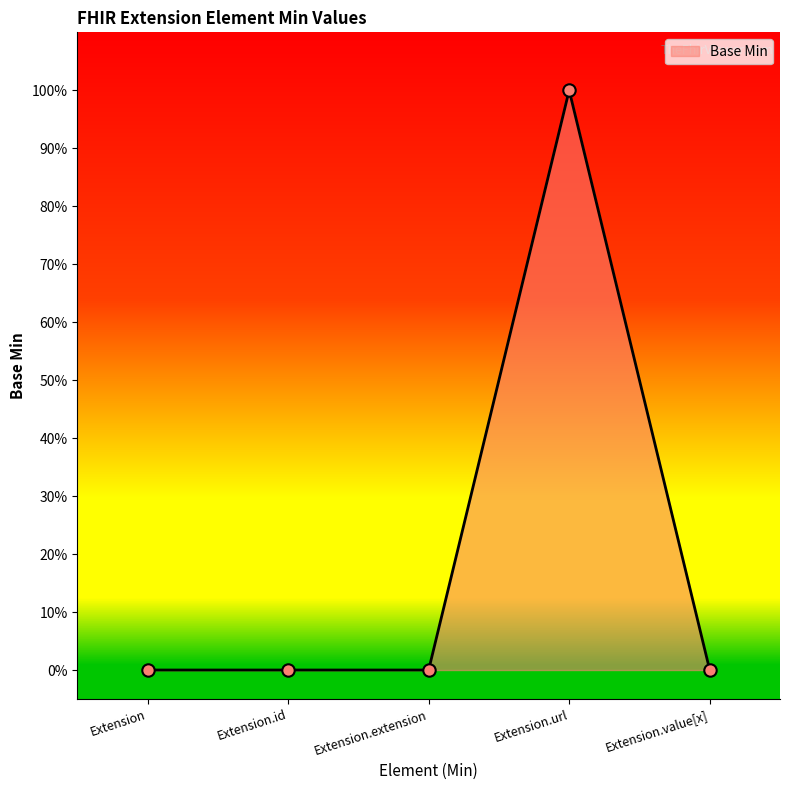

What is the change in value from Extension.url to Extension.value[x]?

-1